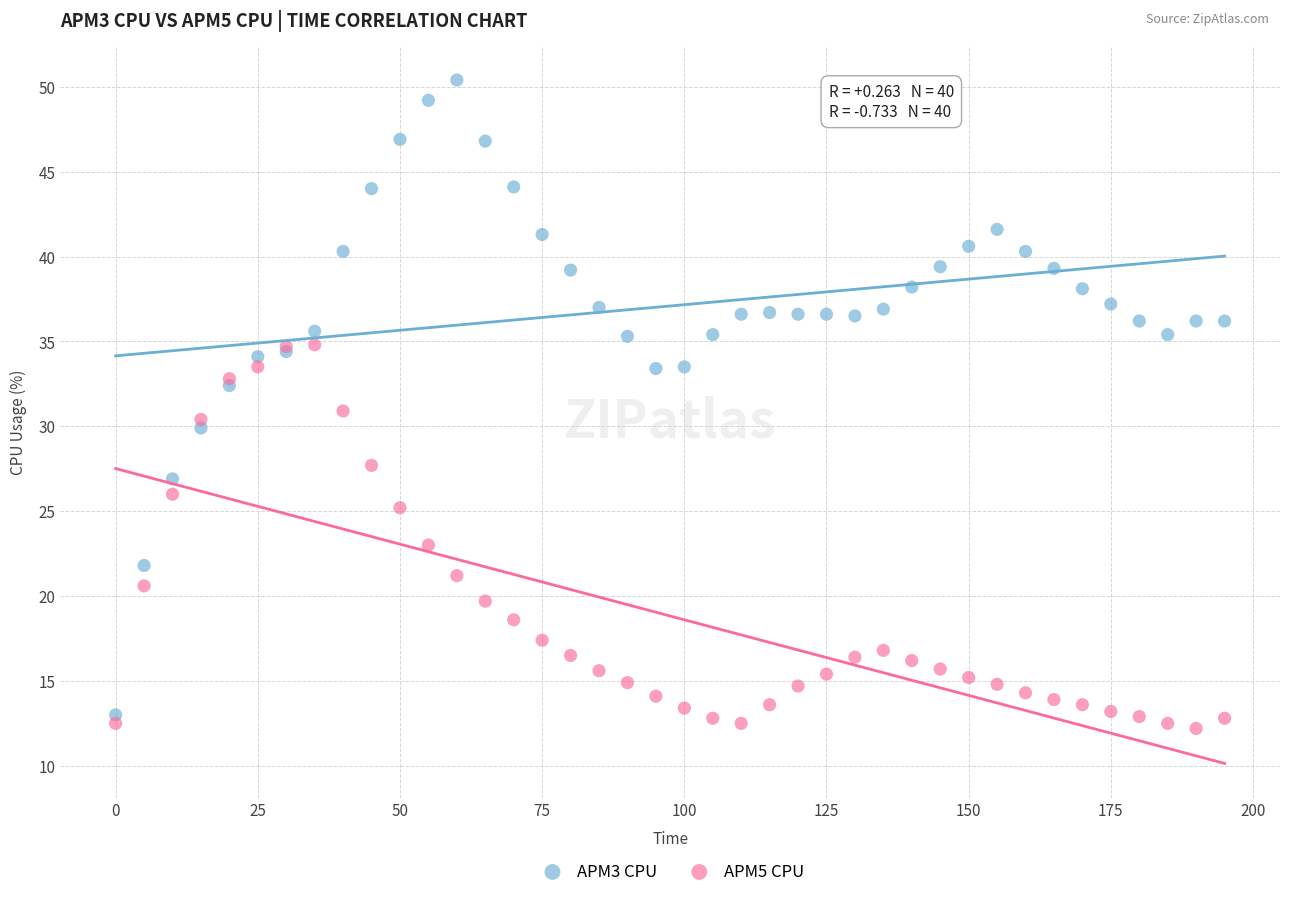

What are all the series names shown in the legend?

APM3 CPU, APM5 CPU